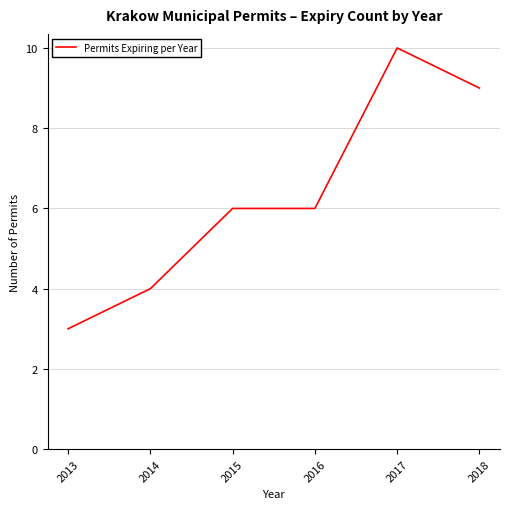

Reading right to left, what are all the values shown in this chart?

9	10	6	6	4	3